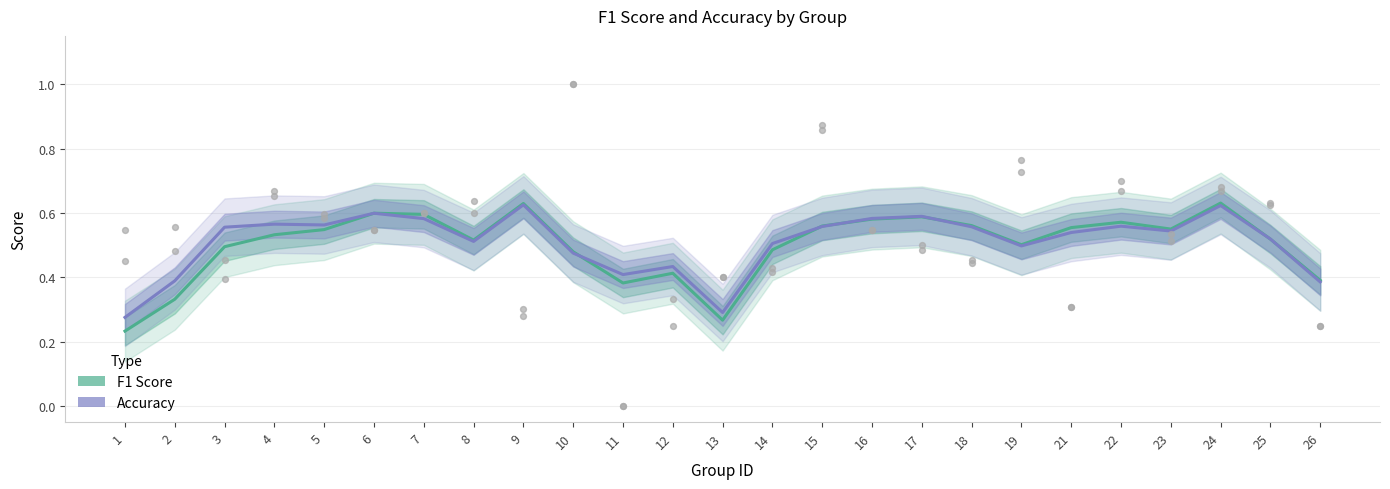

Which series has the largest total across all categories?

accuracy